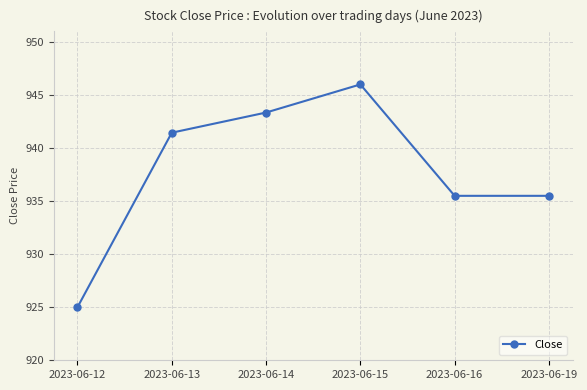

Does the chart have visible grid lines?

Yes